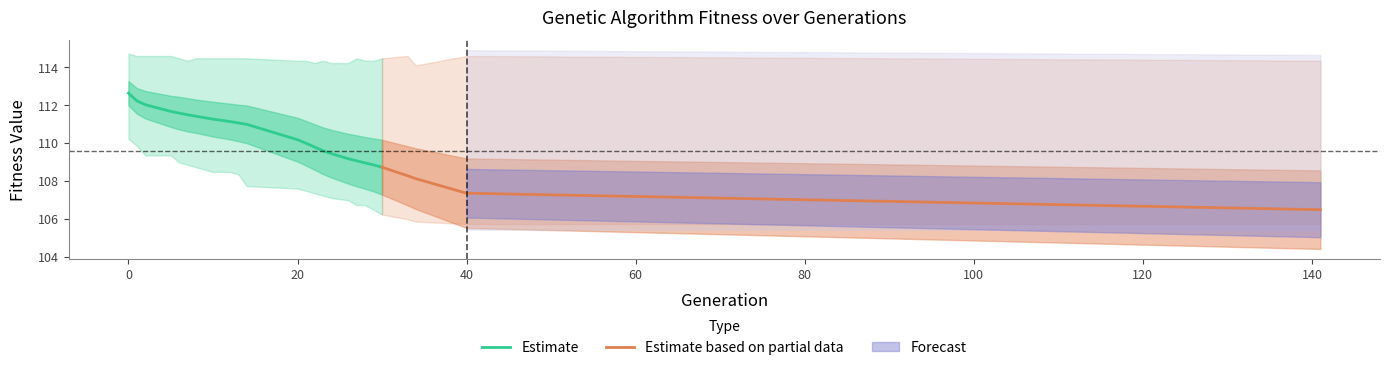

Is it true that std equals 1.7 at 14?

False